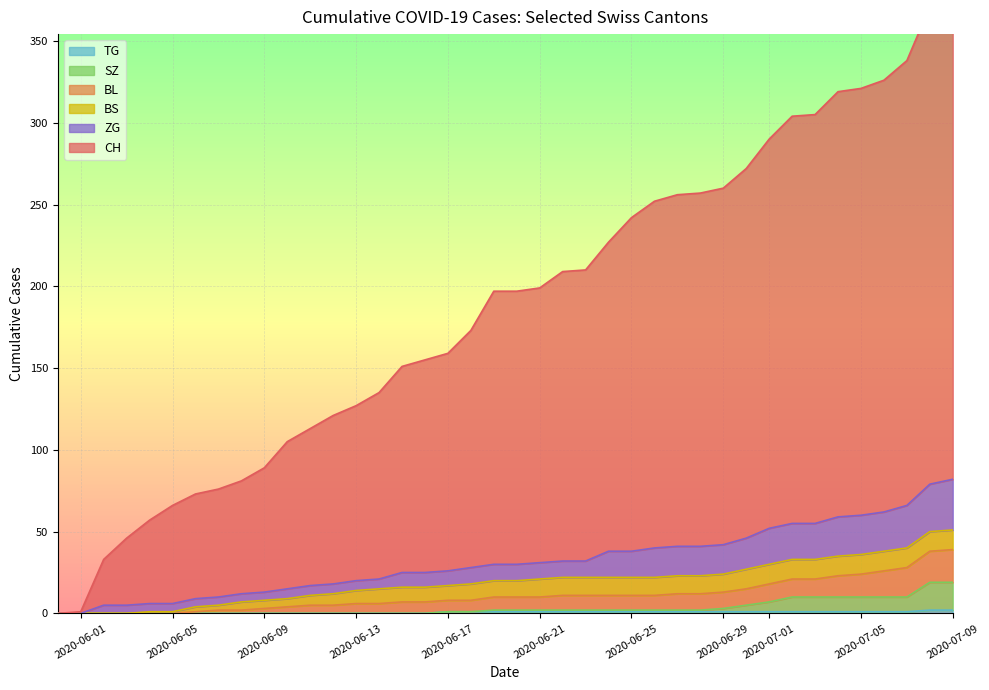

What is the maximum value shown in the chart?

390